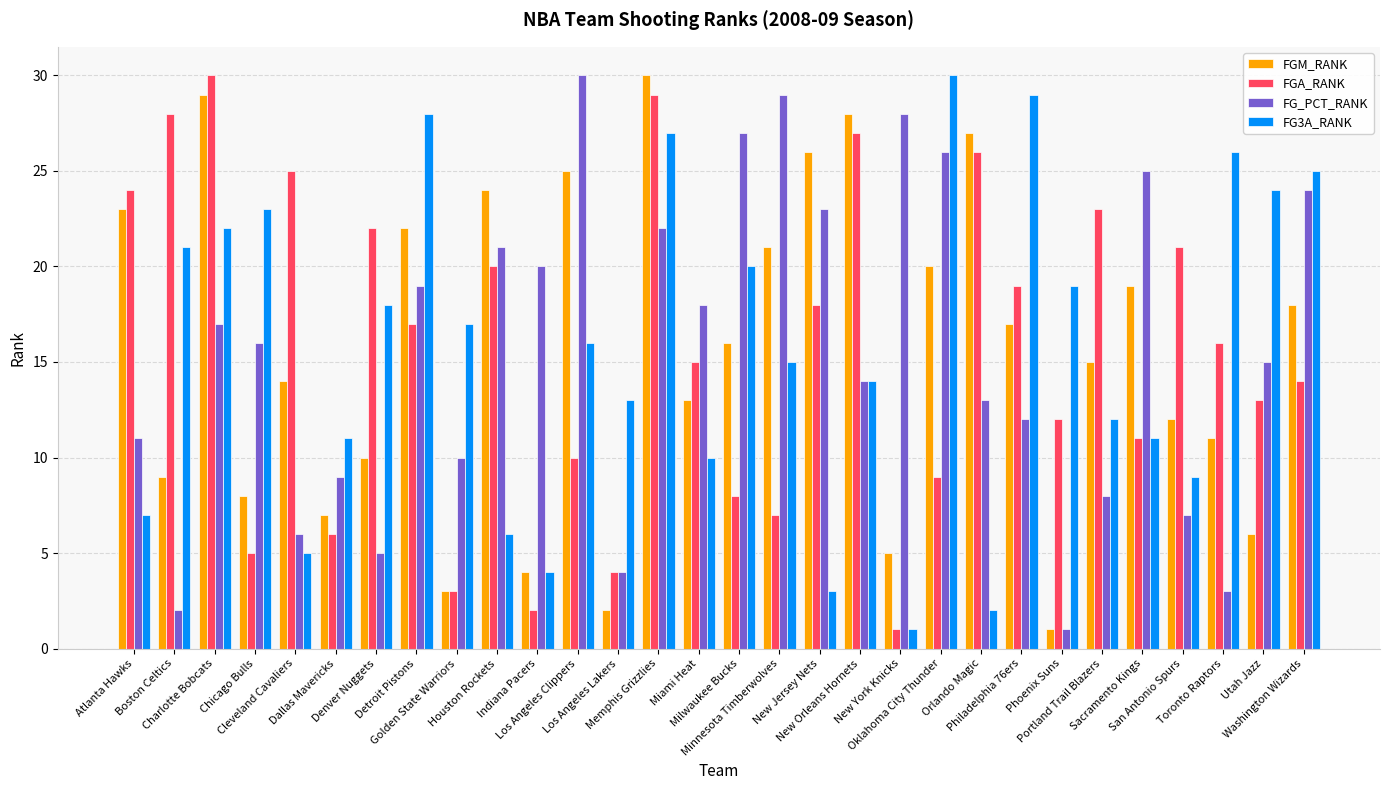

Is it true that FG3A_RANK equals 17 at Golden State Warriors?

True